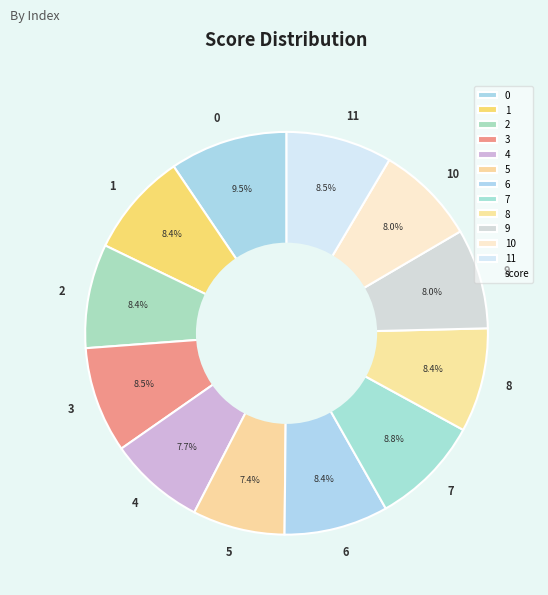

Count the number of slices in the pie.

12